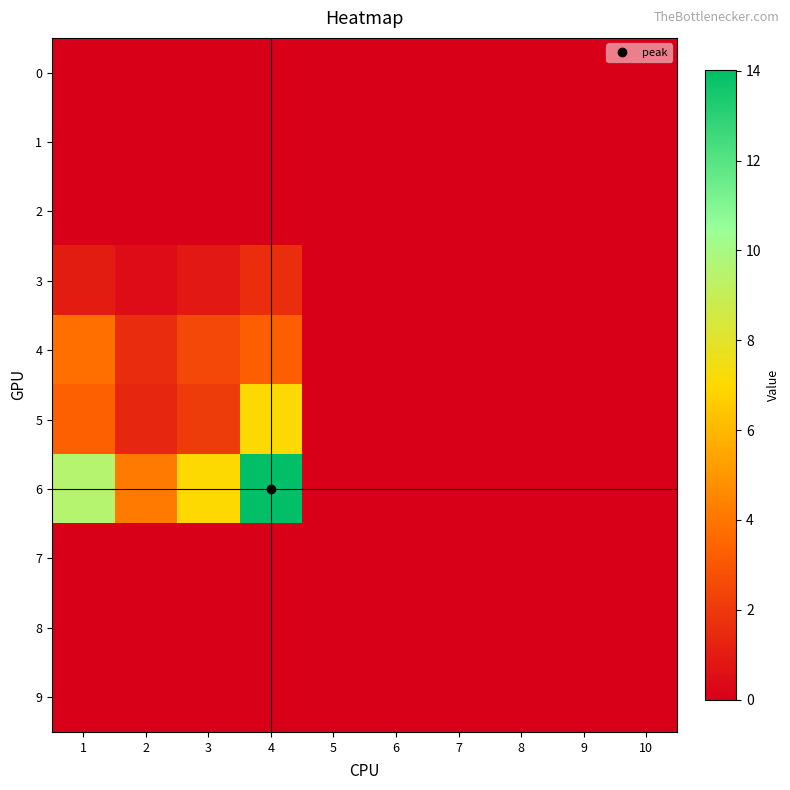

Reading left to right, list all the values displayed in this chart.

0: 1=0.0	2=0.0	3=0.0	4=0.0	5=0.0	6=0.0	7=0.0	8=0.0	9=0.0	10=0.0
1: 1=0.0	2=0.0	3=0.0	4=0.0	5=0.0	6=0.0	7=0.0	8=0.0	9=0.0	10=0.0
2: 1=0.0	2=0.0	3=0.0	4=0.0	5=0.0	6=0.0	7=0.0	8=0.0	9=0.0	10=0.0
3: 1=1.0	2=0.5	3=0.9	4=1.6	5=0.0	6=0.0	7=0.0	8=0.0	9=0.0	10=0.0
4: 1=3.8	2=1.6	3=2.5	4=3.2	5=0.0	6=0.0	7=0.0	8=0.0	9=0.0	10=0.0
5: 1=3.3	2=1.4	3=2.0	4=7.1	5=0.0	6=0.0	7=0.0	8=0.0	9=0.0	10=0.0
6: 1=9.5	2=4.1	3=7.0	4=14.0	5=0.0	6=0.0	7=0.0	8=0.0	9=0.0	10=0.0
7: 1=0.0	2=0.0	3=0.0	4=0.0	5=0.0	6=0.0	7=0.0	8=0.0	9=0.0	10=0.0
8: 1=0.0	2=0.0	3=0.0	4=0.0	5=0.0	6=0.0	7=0.0	8=0.0	9=0.0	10=0.0
9: 1=0.0	2=0.0	3=0.0	4=0.0	5=0.0	6=0.0	7=0.0	8=0.0	9=0.0	10=0.0